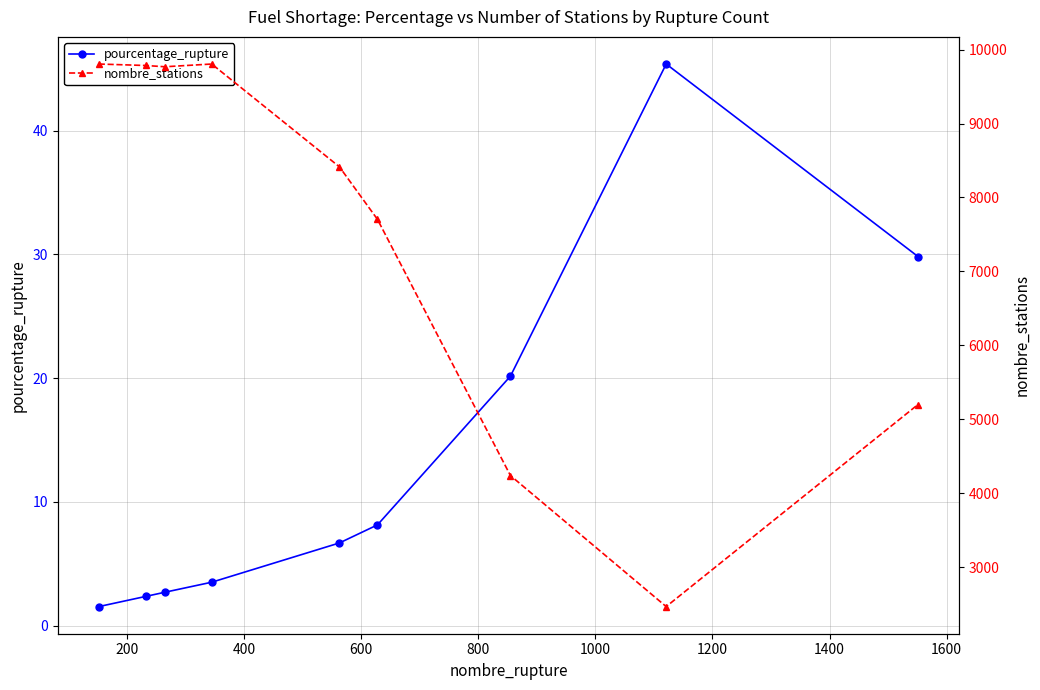

True or false: pourcentage_rupture has more than 2 points higher than both neighbors.

False